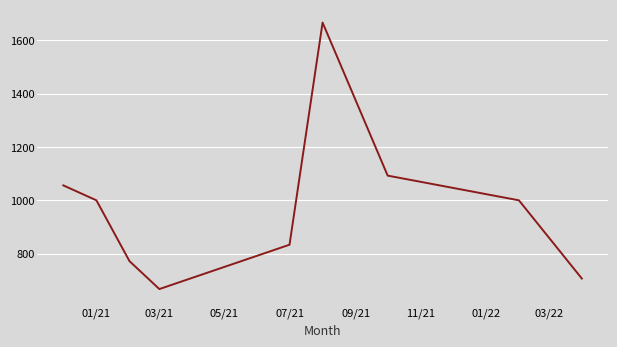

What is the maximum value shown in the chart?

1667.0